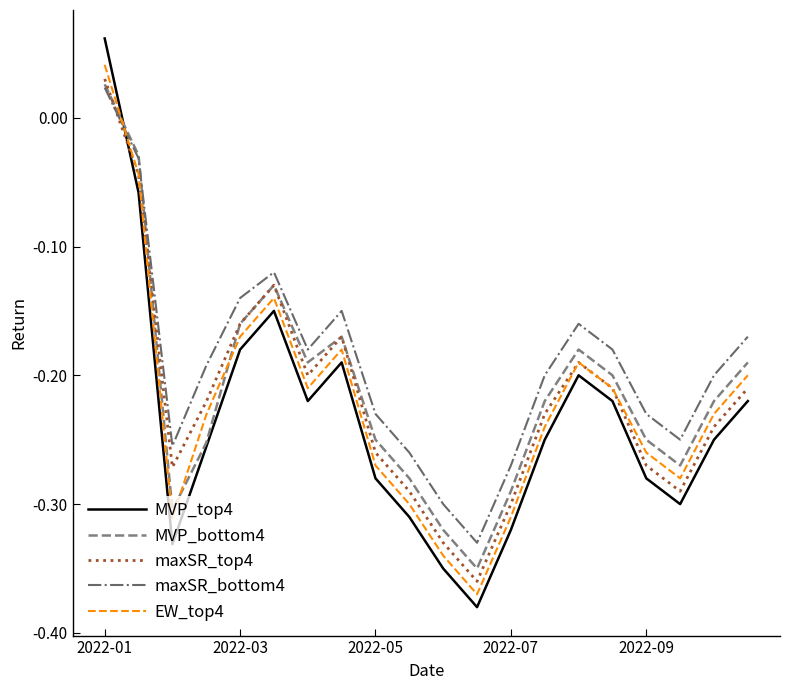

Which series ends up on top after the final intersection of MVP_bottom4 and EW_top4?

MVP_bottom4